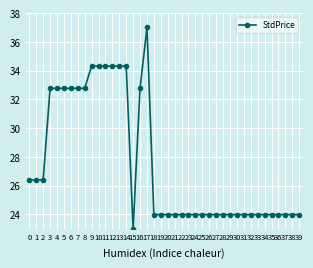

Which category has the lowest value across all series?

15